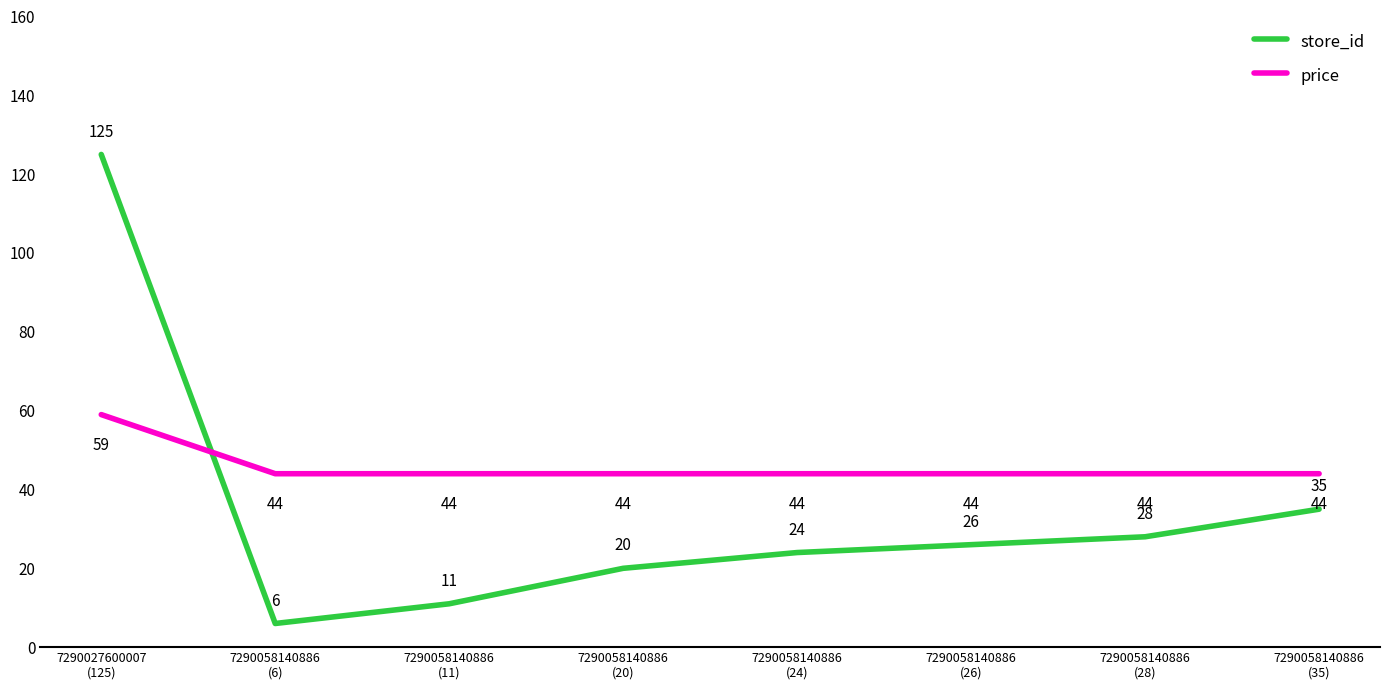

True or false: store_id and price intersect in this chart.

True